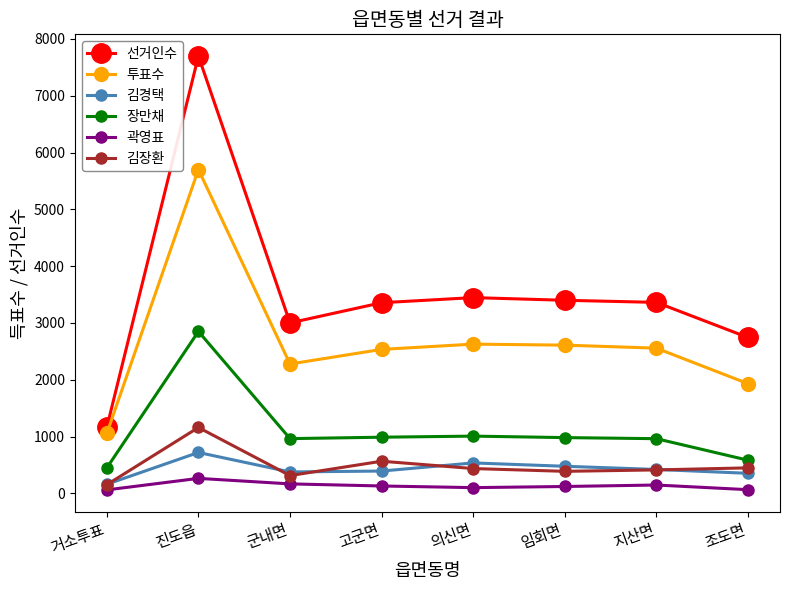

What is the label of the 4th point from the right?

의신면